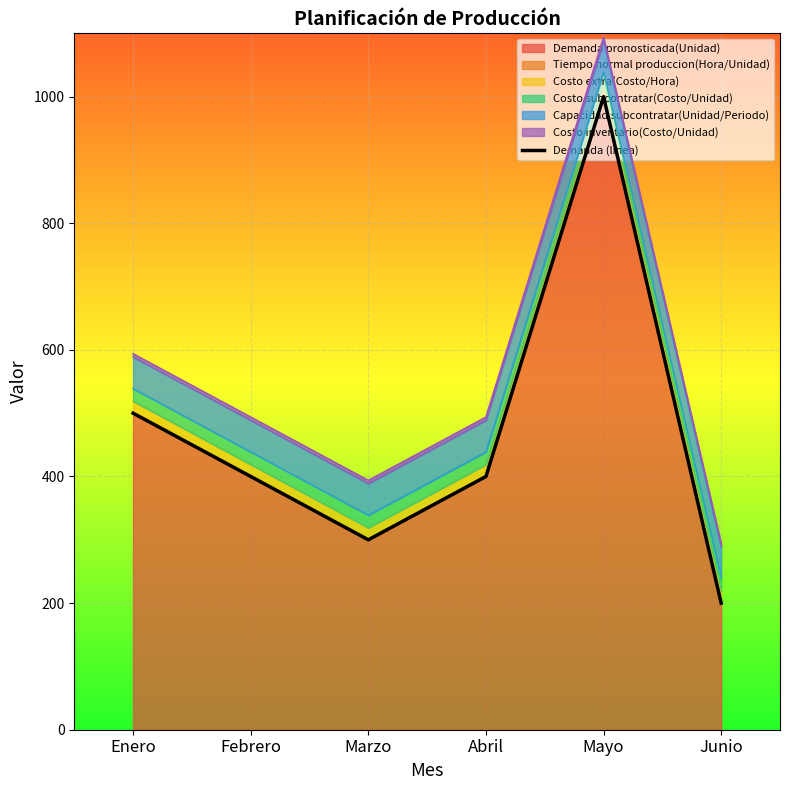

Reading left to right, extract all data points from this chart.

Enero=500	Febrero=400	Marzo=300	Abril=400	Mayo=1000	Junio=200